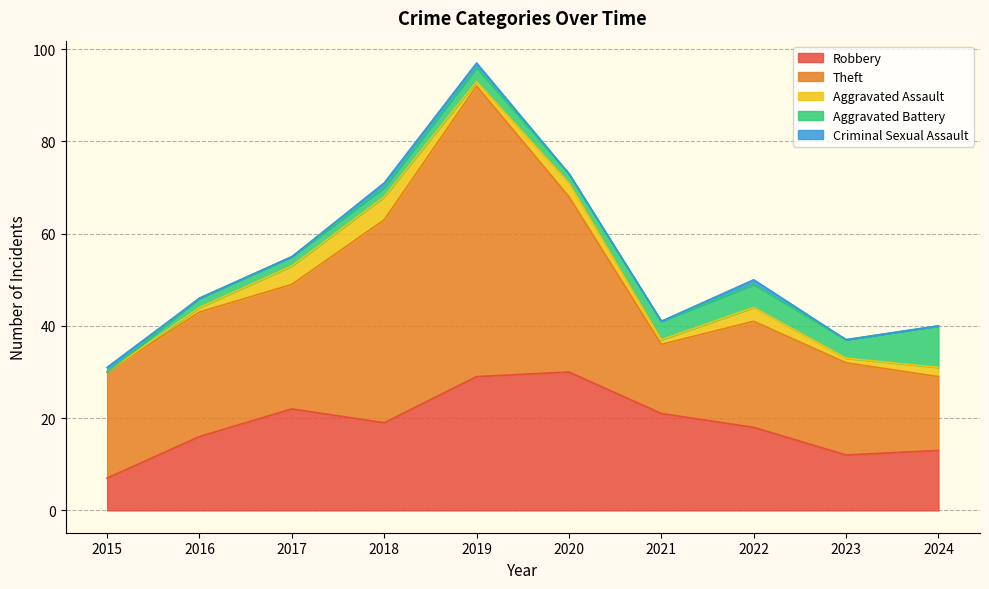

What is the lowest value of the Theft series?

15